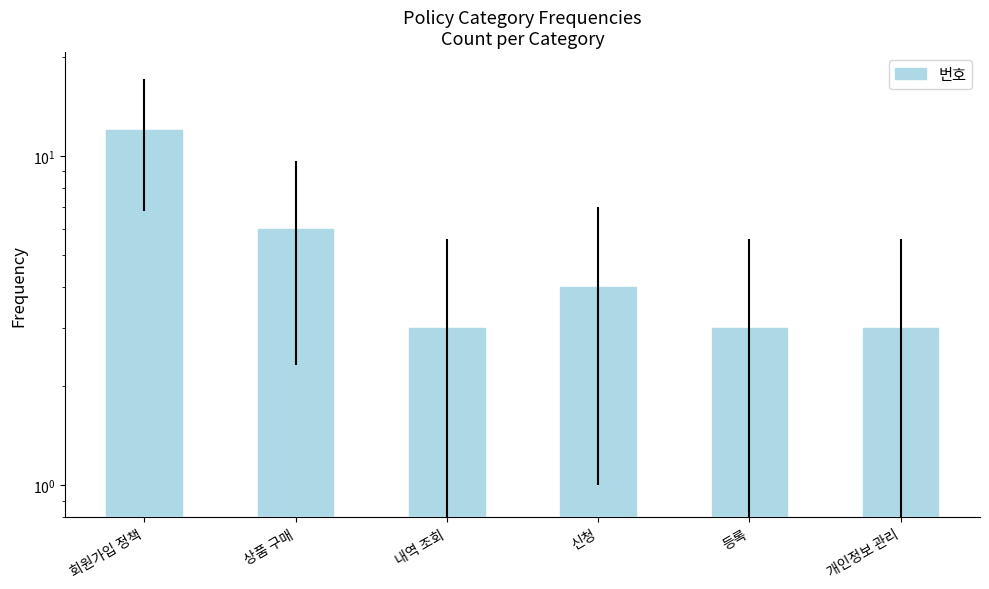

How many values exceed 4?

2